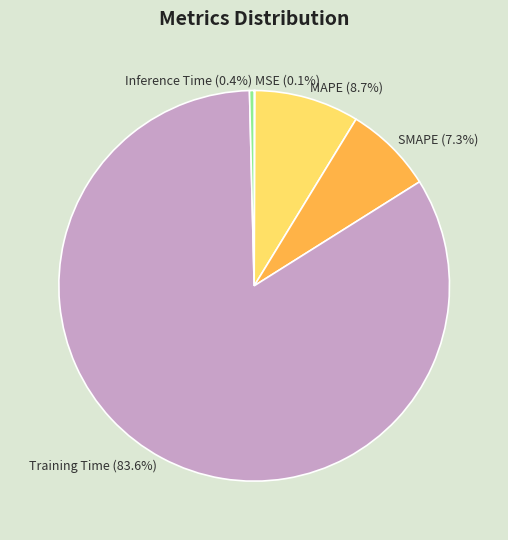

Is there a majority slice in this chart?

Yes